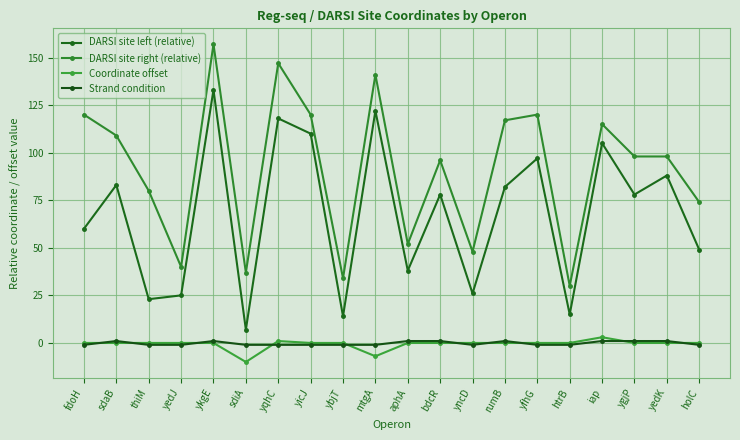

Reading left to right, extract all data points from this chart.

DARSI site left (relative): fdoH=60	sdaB=83	thiM=23	yedJ=25	ykgE=133	sdiA=7	yqhC=118	yicJ=110	ybjT=14	mtgA=122	aphA=38	bdcR=78	yncD=26	rumB=82	yfhG=97	htrB=15	iap=105	ygjP=78	yedK=88	holC=49
DARSI site right (relative): fdoH=120	sdaB=109	thiM=80	yedJ=40	ykgE=157	sdiA=37	yqhC=147	yicJ=120	ybjT=34	mtgA=141	aphA=52	bdcR=96	yncD=48	rumB=117	yfhG=120	htrB=30	iap=115	ygjP=98	yedK=98	holC=74
Coordinate offset: fdoH=0	sdaB=0	thiM=0	yedJ=0	ykgE=0	sdiA=-10	yqhC=1	yicJ=0	ybjT=0	mtgA=-7	aphA=0	bdcR=0	yncD=0	rumB=0	yfhG=0	htrB=0	iap=3	ygjP=0	yedK=0	holC=0
Strand condition: fdoH=-1	sdaB=1	thiM=-1	yedJ=-1	ykgE=1	sdiA=-1	yqhC=-1	yicJ=-1	ybjT=-1	mtgA=-1	aphA=1	bdcR=1	yncD=-1	rumB=1	yfhG=-1	htrB=-1	iap=1	ygjP=1	yedK=1	holC=-1